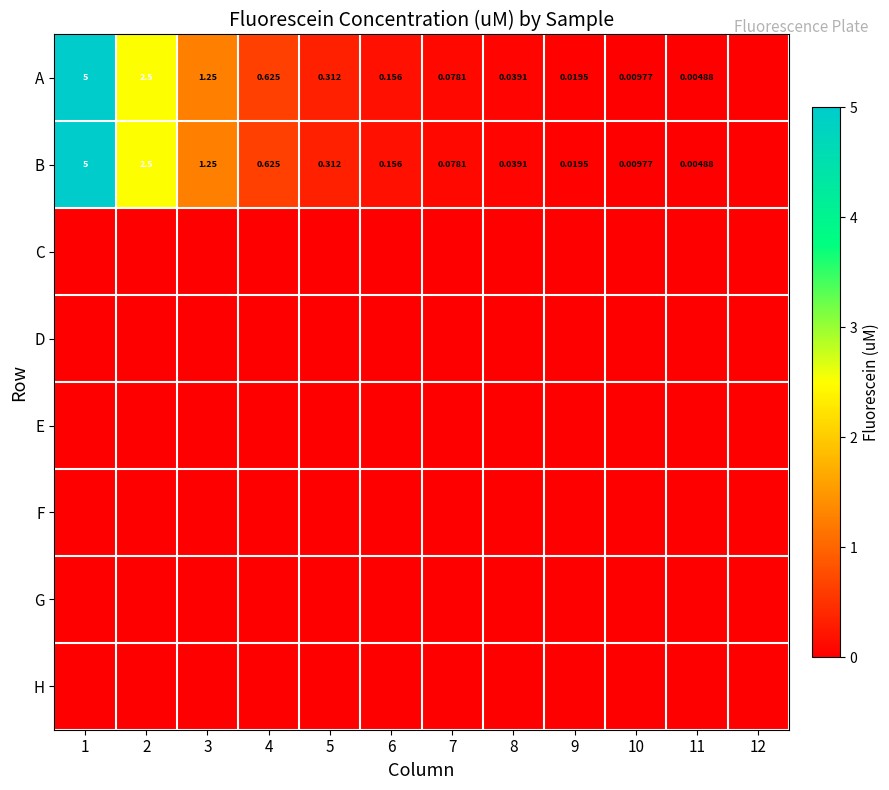

At which label is A closest to 2?

2